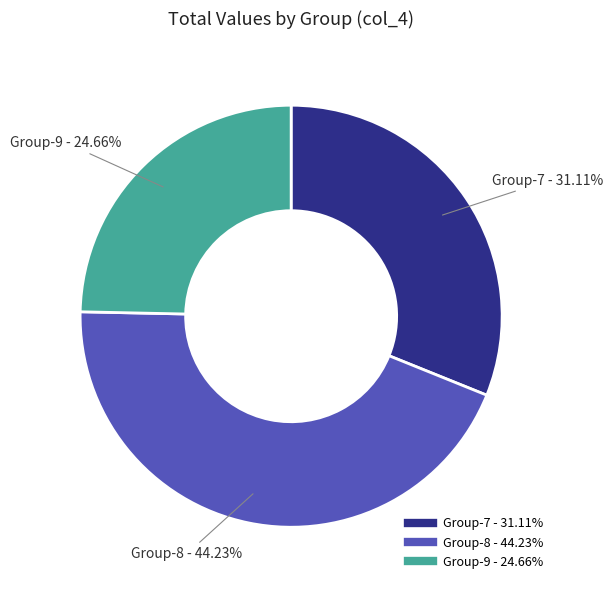

Does any single category account for the majority?

No